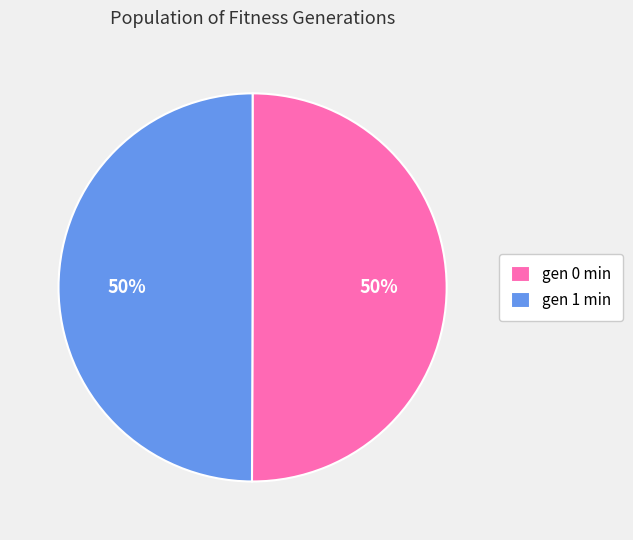

True or false: gen 1 min accounts for 43% of the total.

False